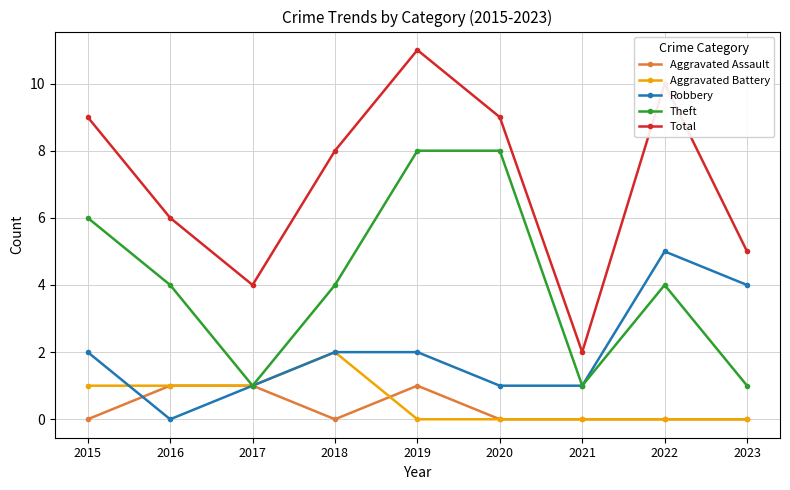

What is the difference between the maximum and minimum values in the Robbery series?

5